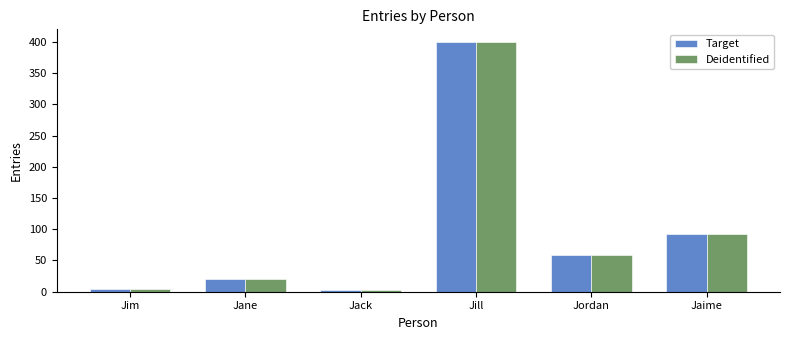

Which category has the highest value across all series?

Jill